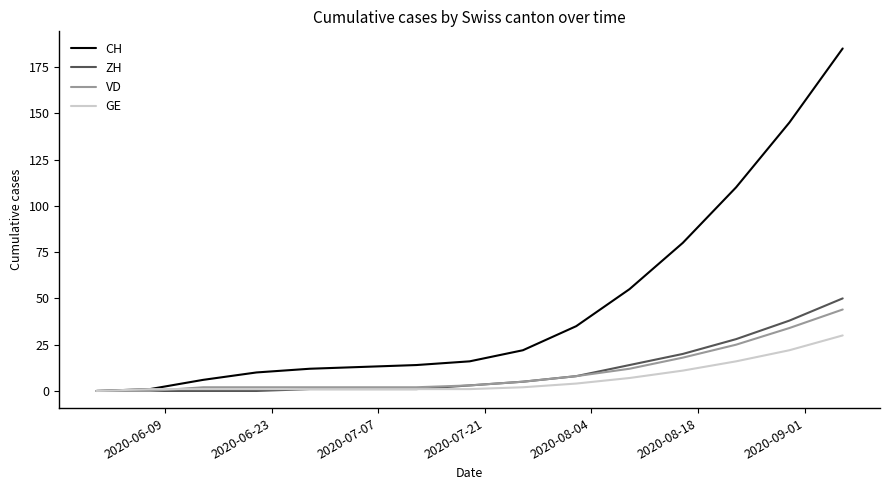

What is the greatest value displayed?

185